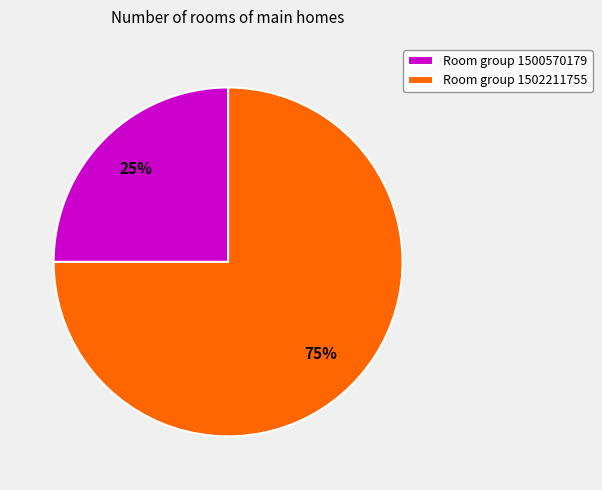

Count the number of slices in the pie.

2